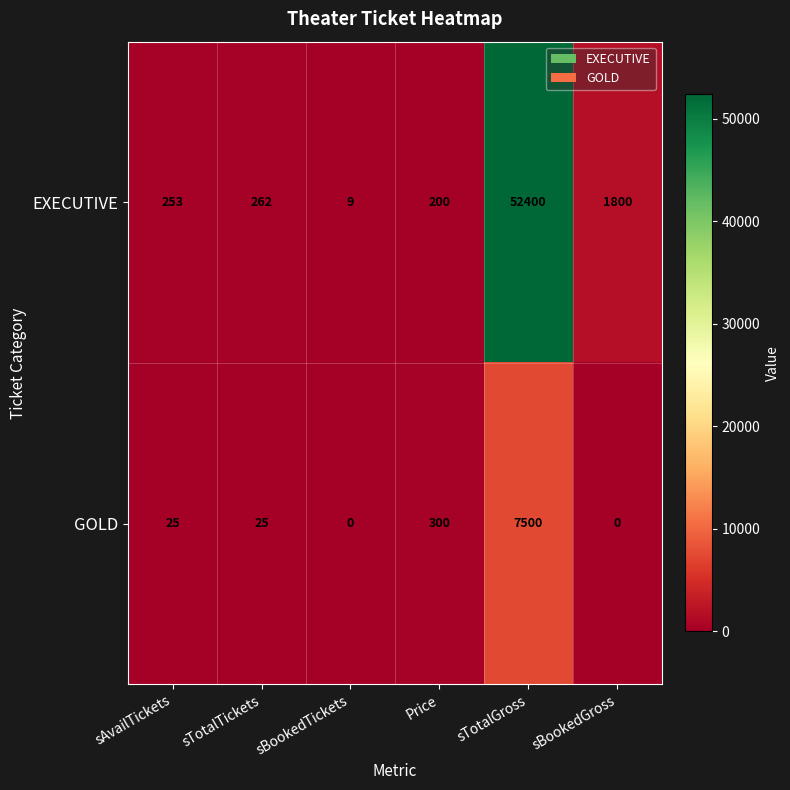

Is the value of GOLD at sTotalGross greater than the value of EXECUTIVE at Price?

Yes